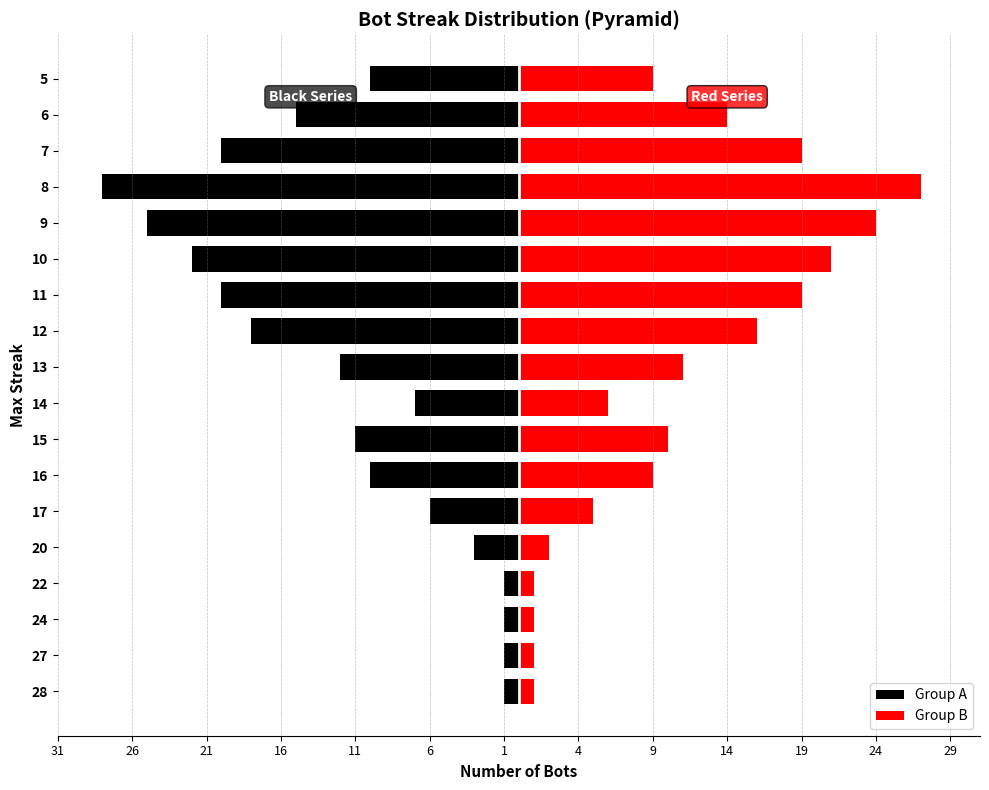

What are all the series names shown in the legend?

Group A, Group B